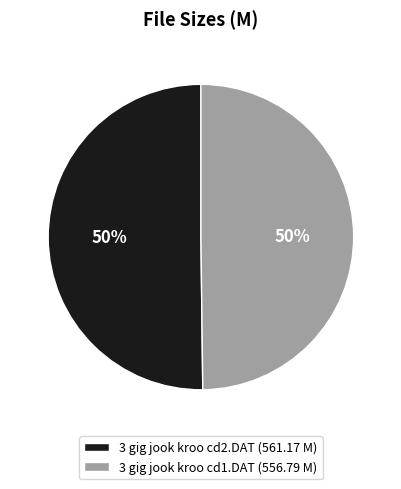

Is the sum of 3 gig jook kroo cd1.DAT and 3 gig jook kroo cd2.DAT greater than half?

Yes